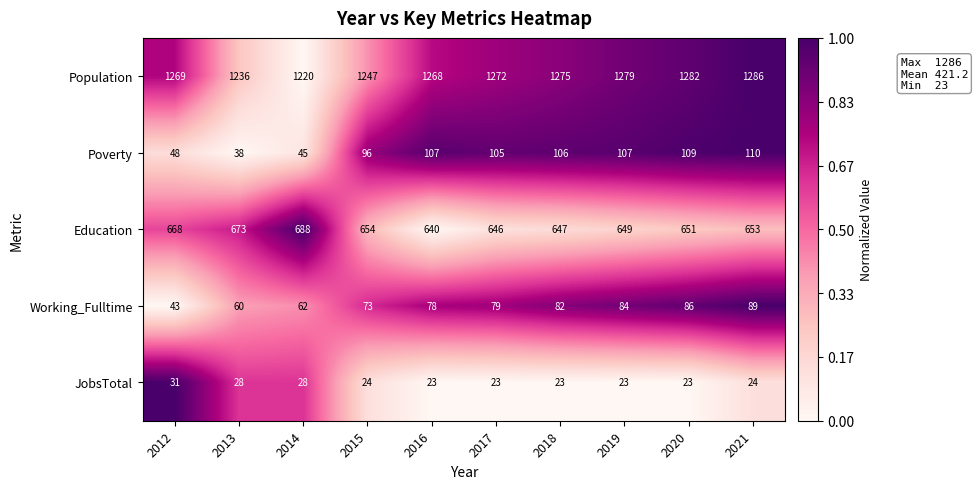

Where is Education nearest to the value 664?

2012